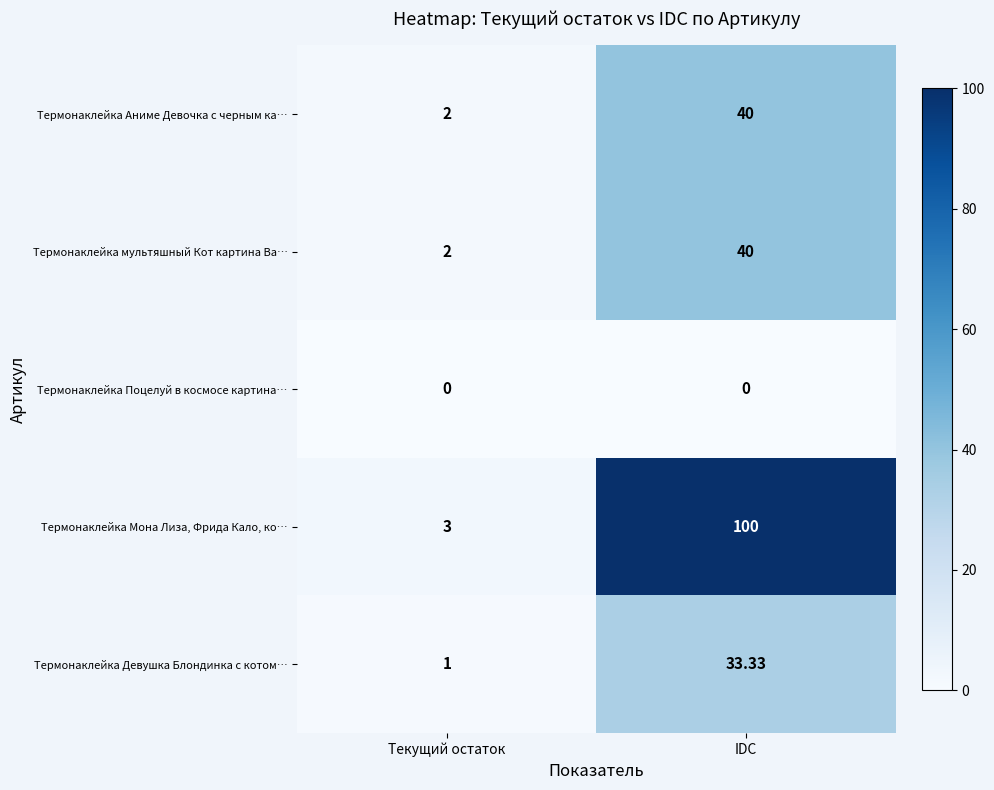

What is the difference between the highest and lowest values at IDC?

100.0